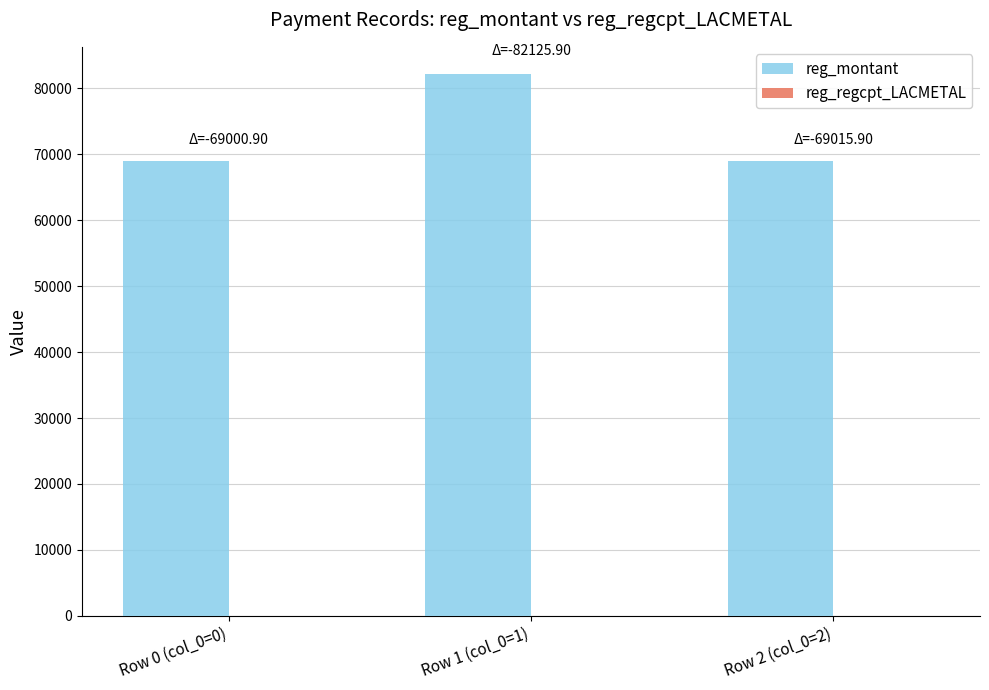

Which category has the highest value in the reg_montant series?

Row 1 (col_0=1)